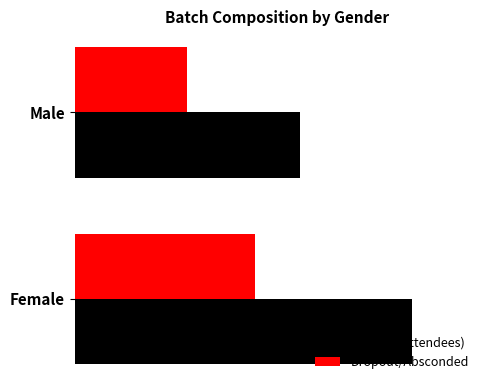

Reading right to left, list all the values displayed in this chart.

Current (Attendees): 10	15
Dropout/Absconded: 5	8